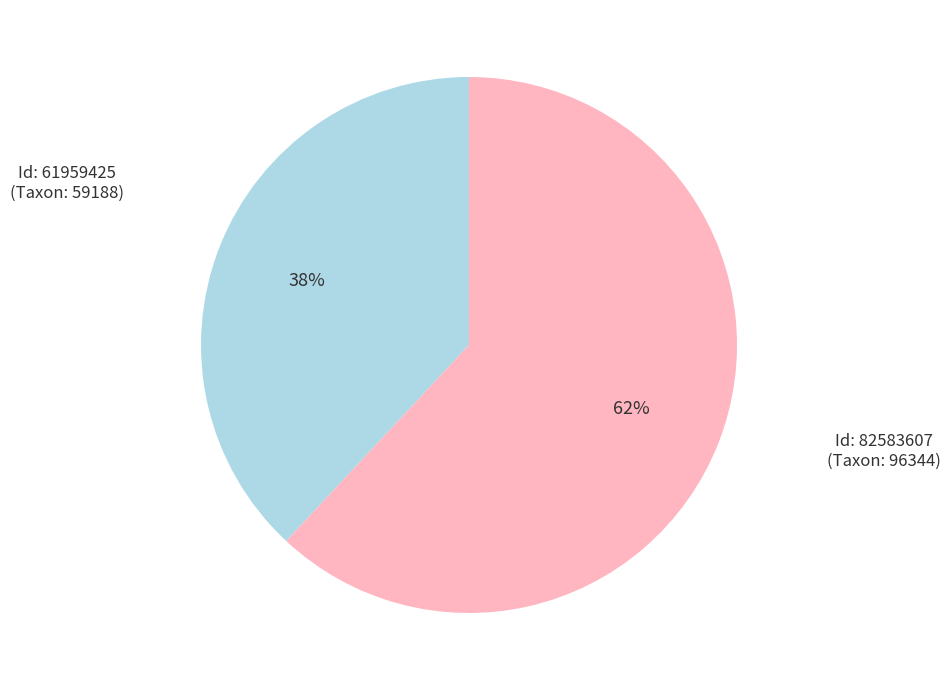

Is there a majority slice in this chart?

Yes